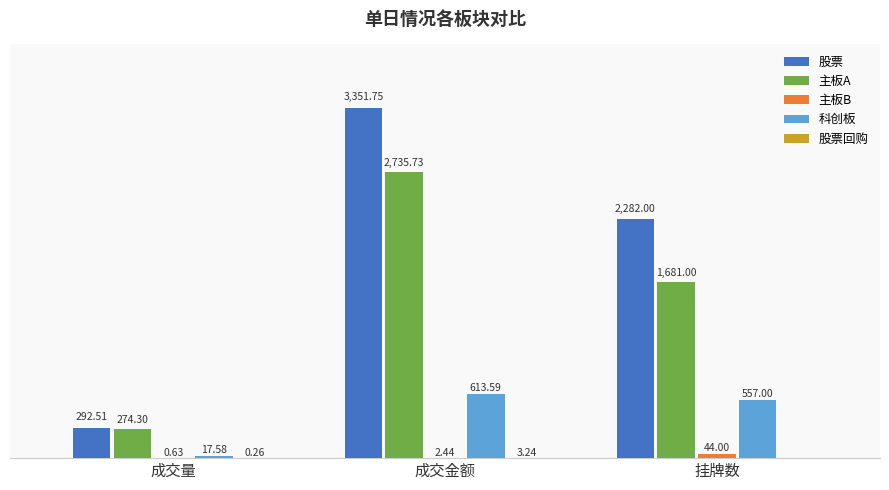

Which series has the largest total across all categories?

股票